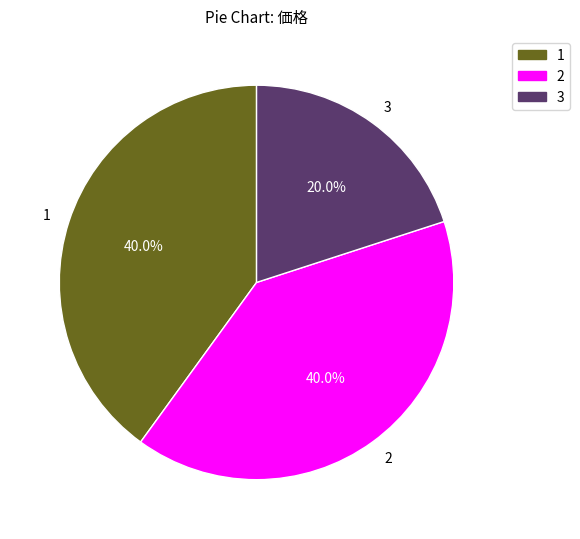

How many segments does this pie chart have?

3